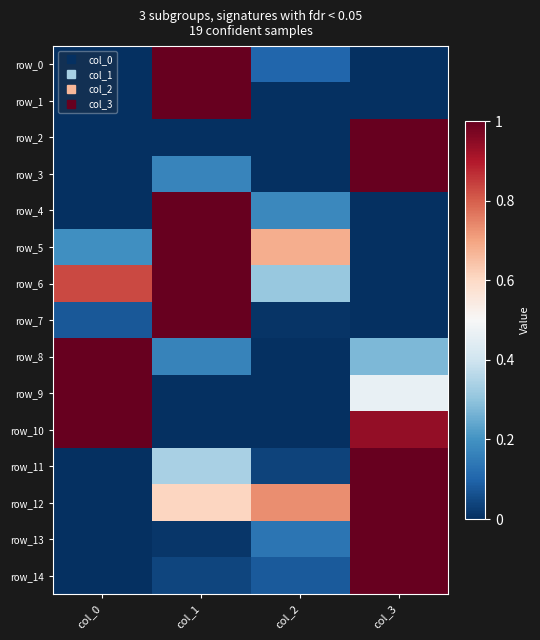

Rank the series at col_1 from highest to lowest value.

row_0, row_1, row_4, row_5, row_6, row_7, row_12, row_11, row_3, row_8, row_14, row_13, row_2, row_10, row_9